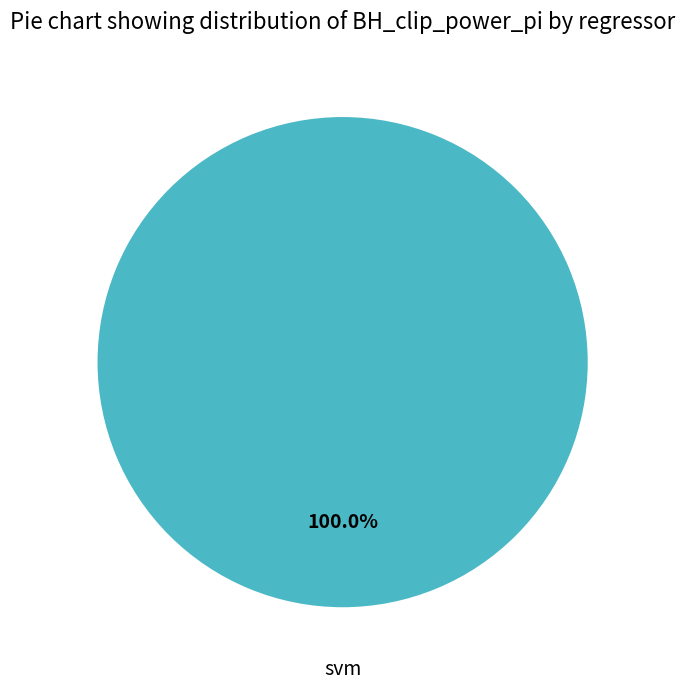

Does any single category account for the majority?

Yes